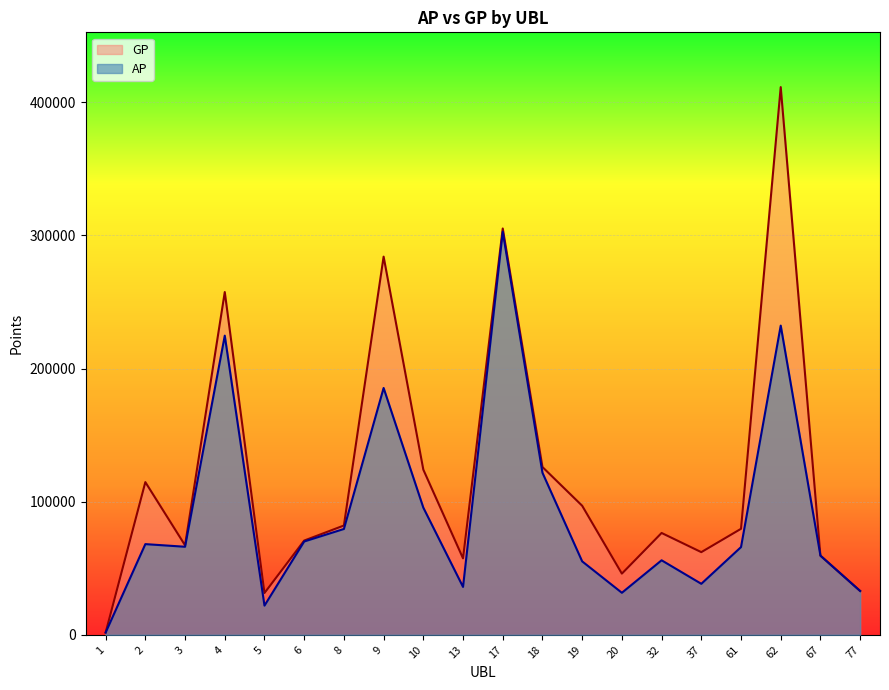

Rank the series at 62 from lowest to highest value.

AP, GP